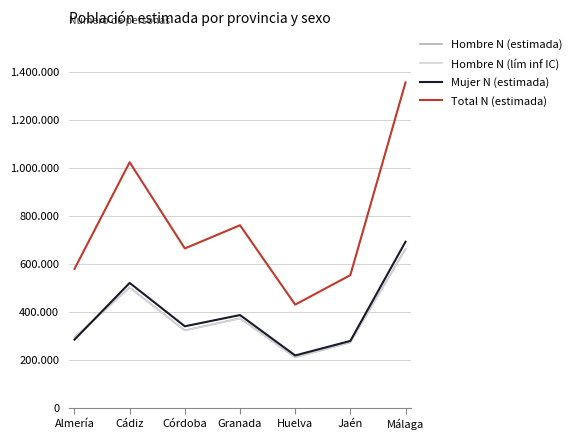

Does the chart have visible grid lines?

Yes